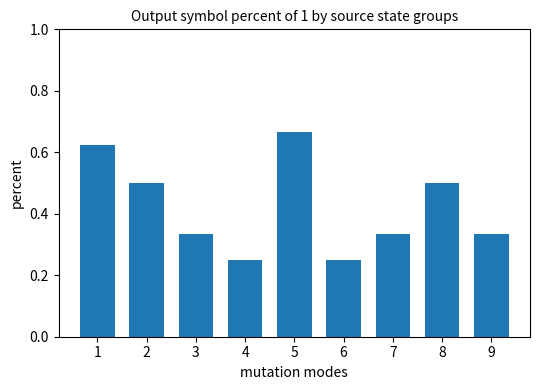

Count the values in the range 0 to 1.

9